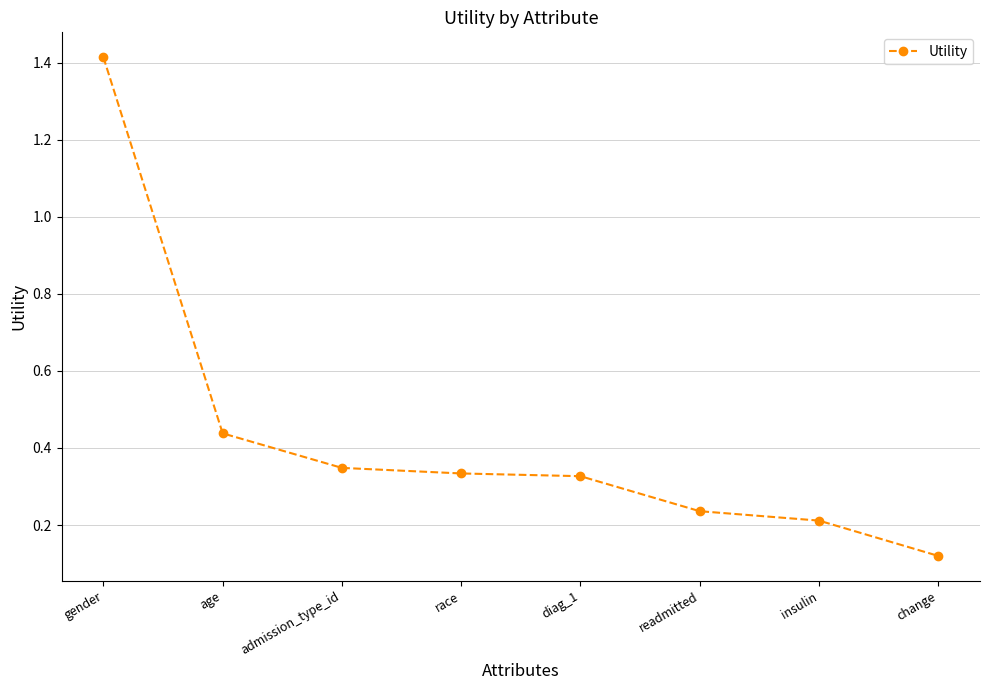

What is the sum of all values?

3.4